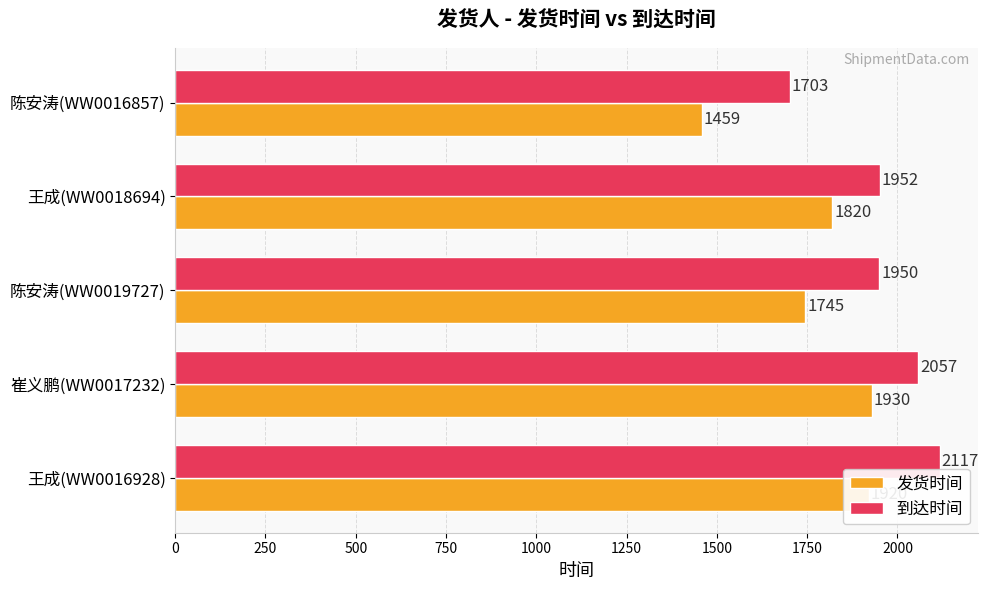

Which series has the largest total across all categories?

到达时间